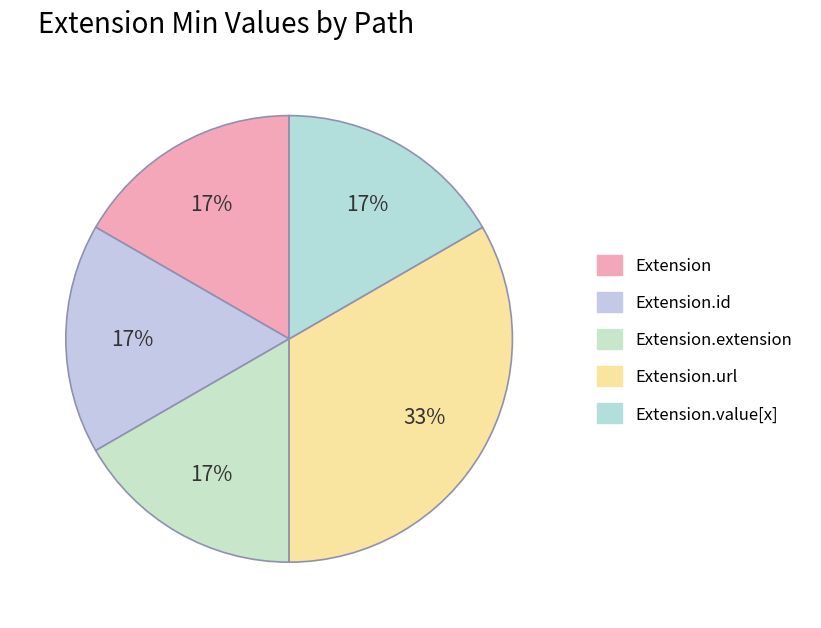

How many slices are in this pie chart?

5